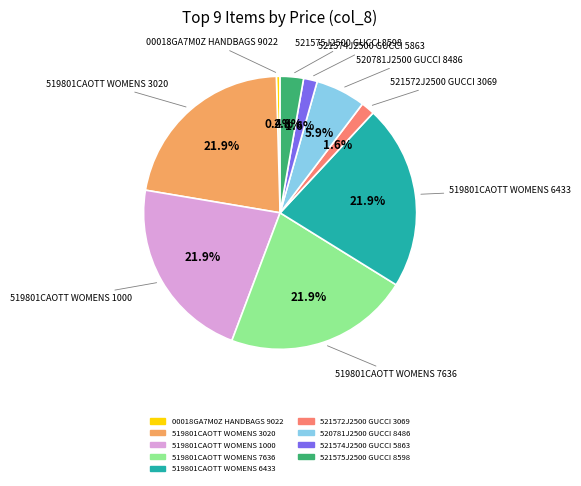

Combined, what portion of the pie is 519801CAOTT WOMENS 7636 and 519801CAOTT WOMENS 1000?

43.8%